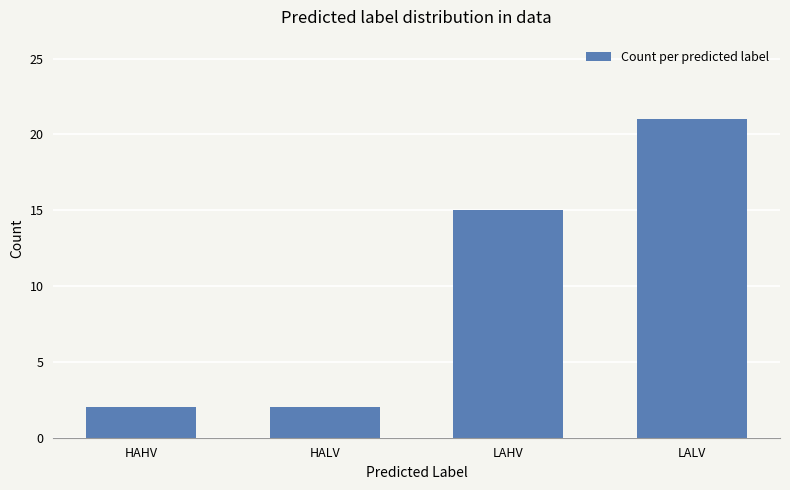

Are the bars grouped side by side (vs. stacked)?

No